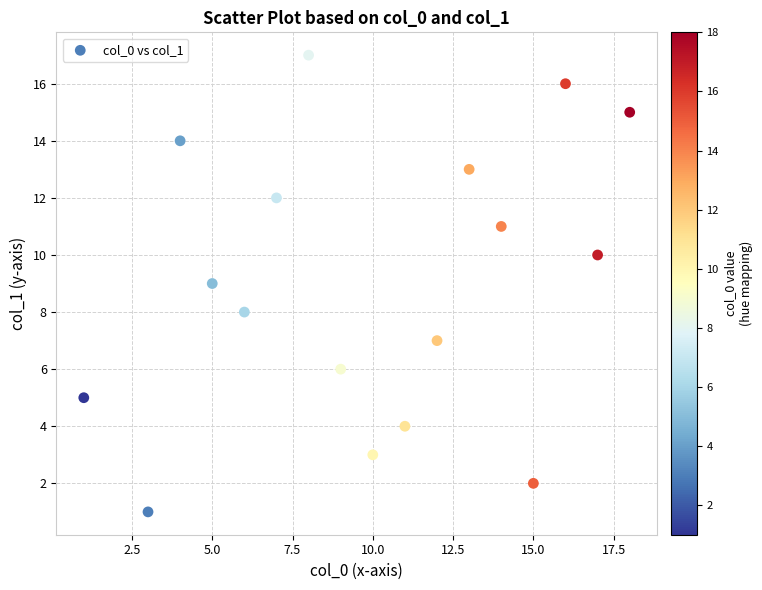

What is the range of X values (max minus min)?

17